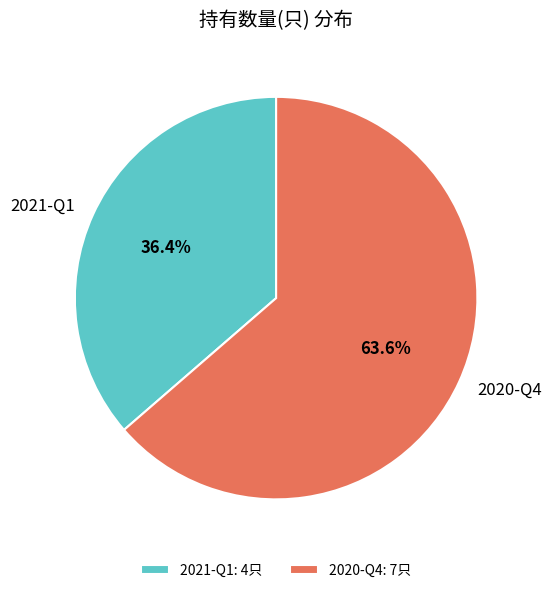

Do 2021-Q1 and 2020-Q4 together represent more than half of the pie?

Yes